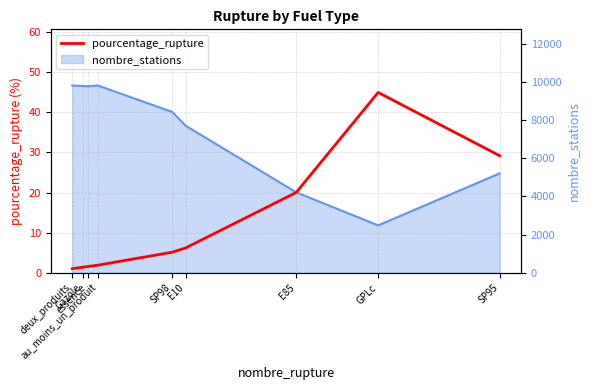

What is the average value?

12.4